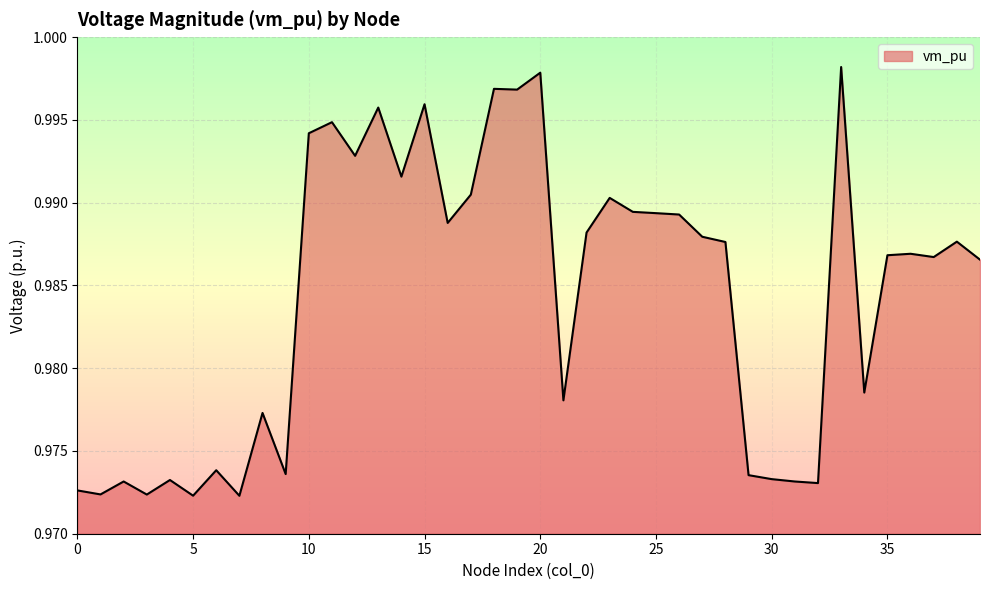

How many lines are shown in the chart?

1